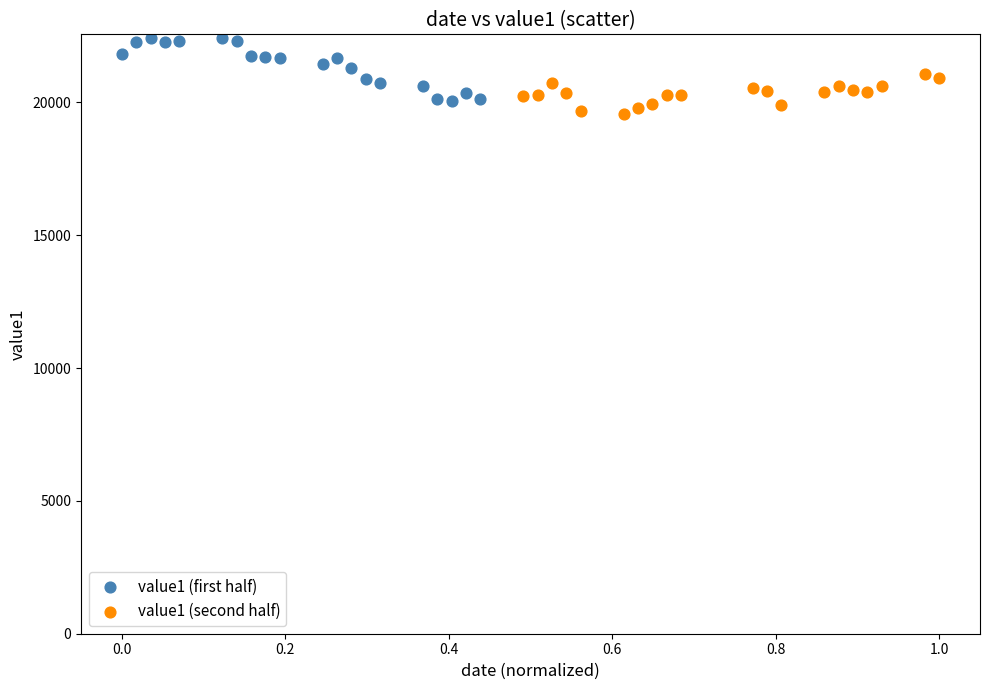

Which series reaches the maximum Y coordinate?

value1 (first half)